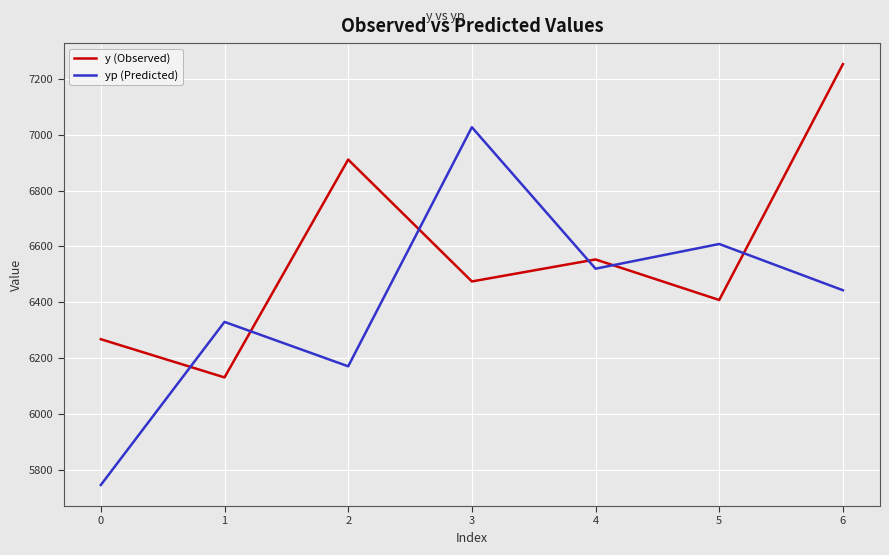

True or false: y (Observed) has a value of 3333.3 at 0.

False